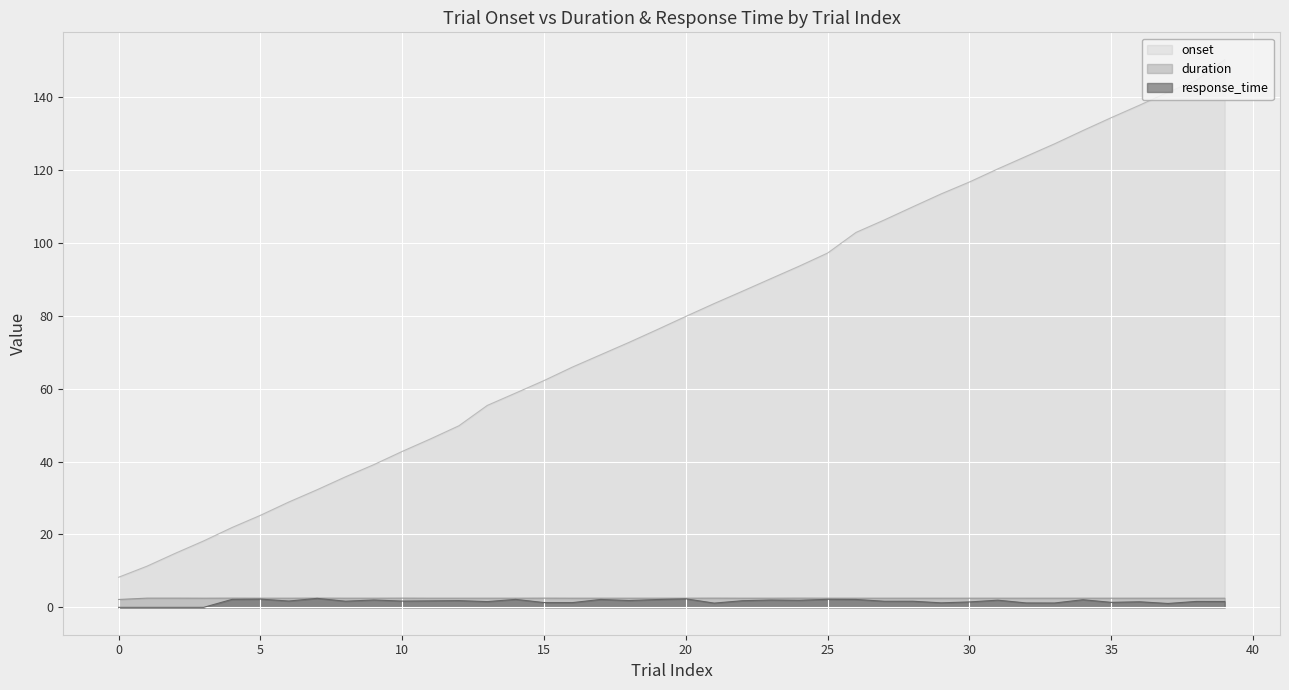

Is it true that duration equals 3.7 at recently_learned_faces?

False